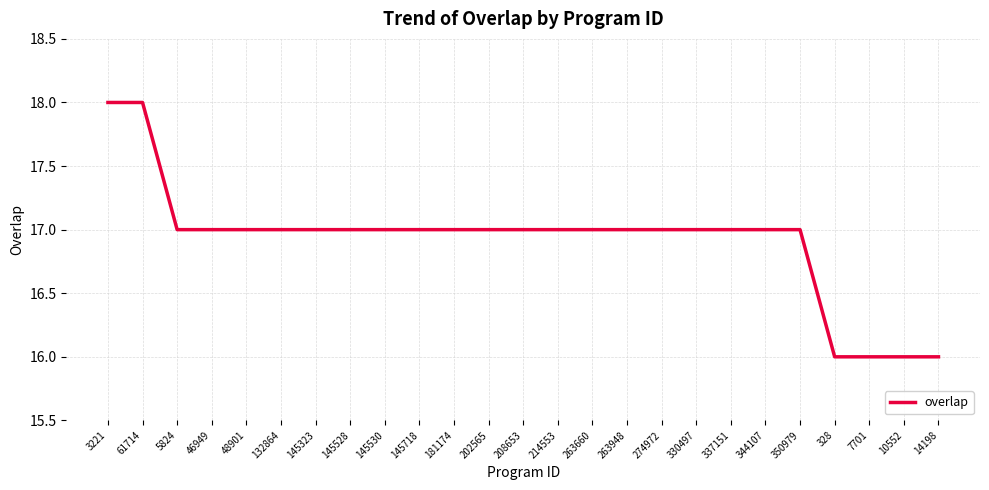

What is the difference between the values at 7701 and 344107?

1